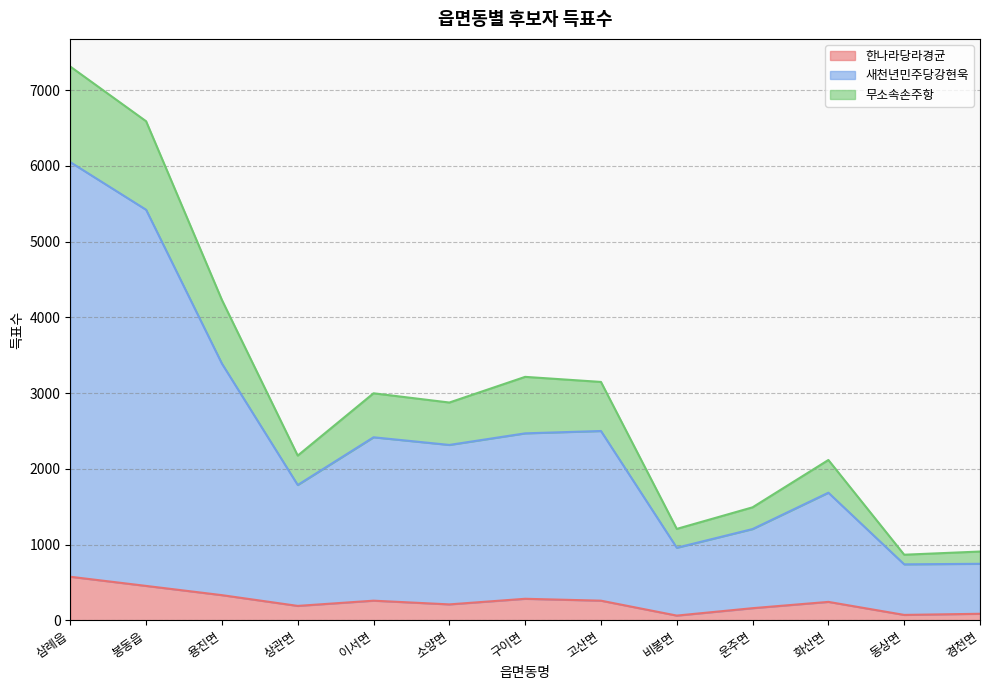

At which label does 한나라당라경균 reach its peak?

삼례읍